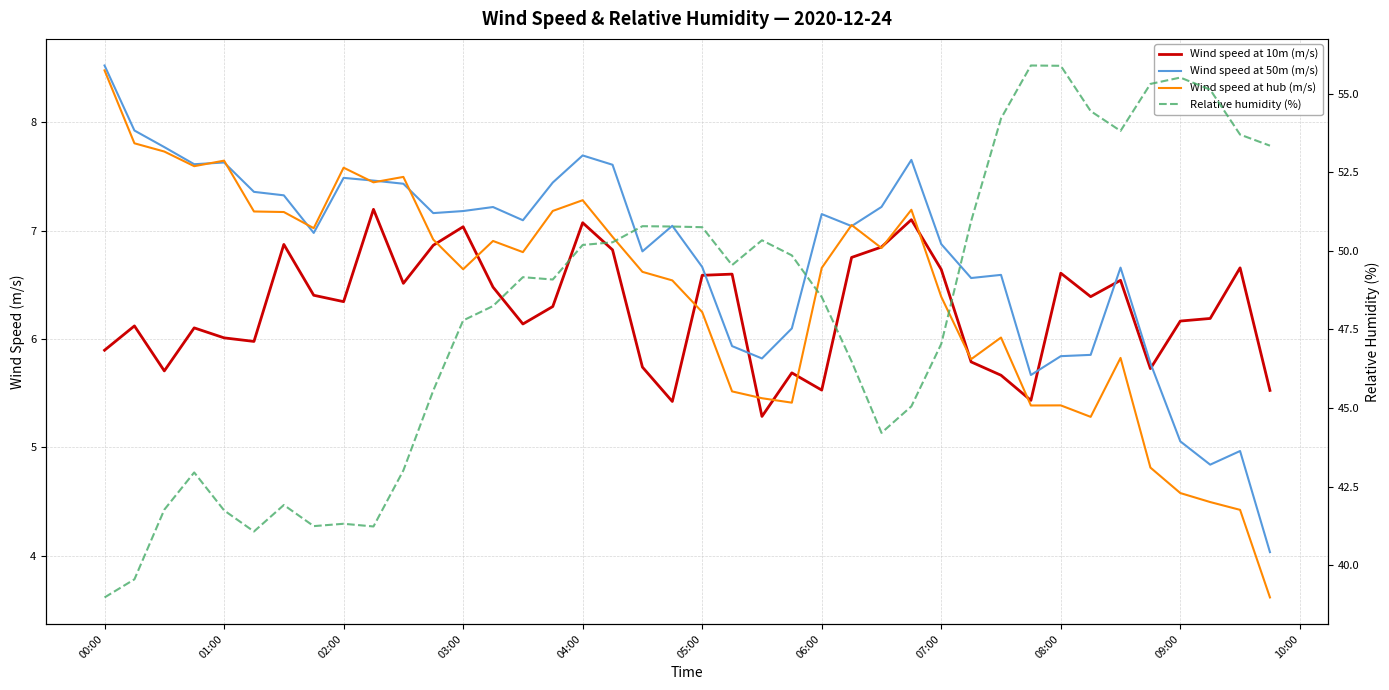

Which series ends up on top after the final intersection of Wind speed at 50m (m/s) and Wind speed at hub (m/s)?

Wind speed at 50m (m/s)